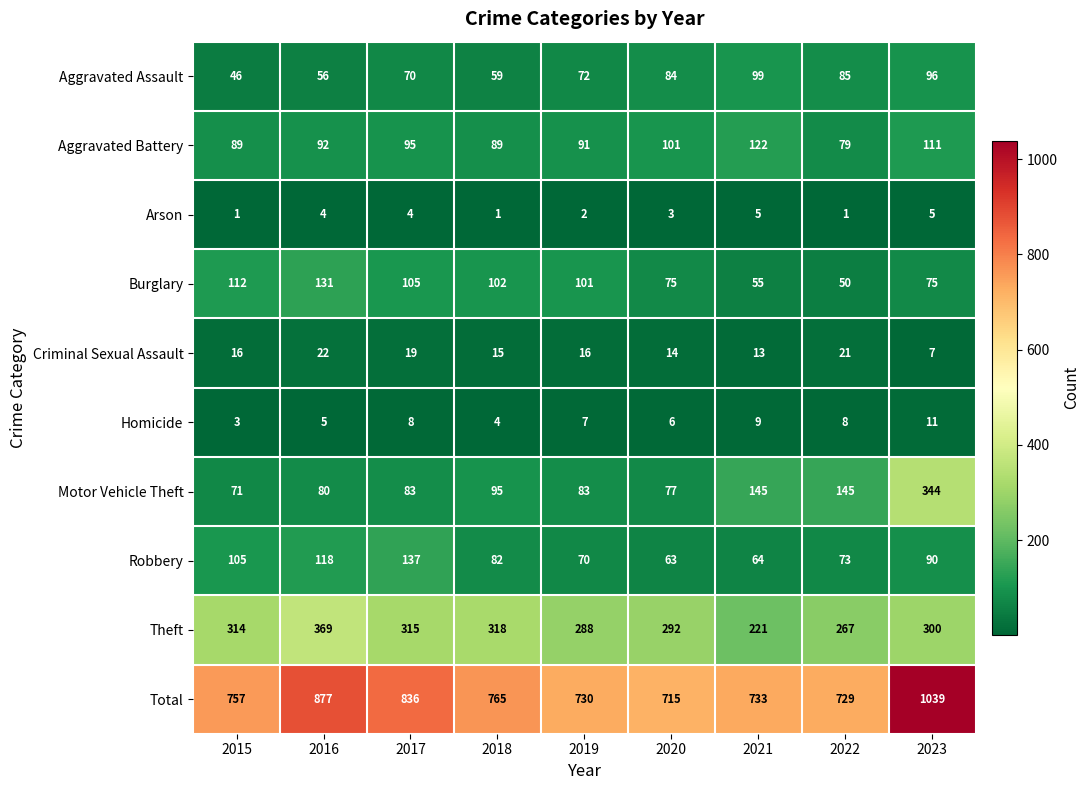

Count the number of data series in this chart.

10